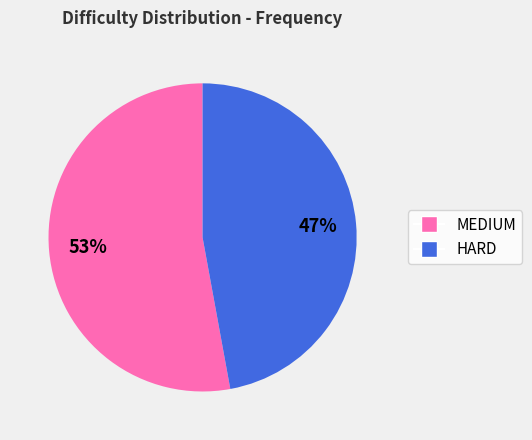

Count the number of slices in the pie.

2